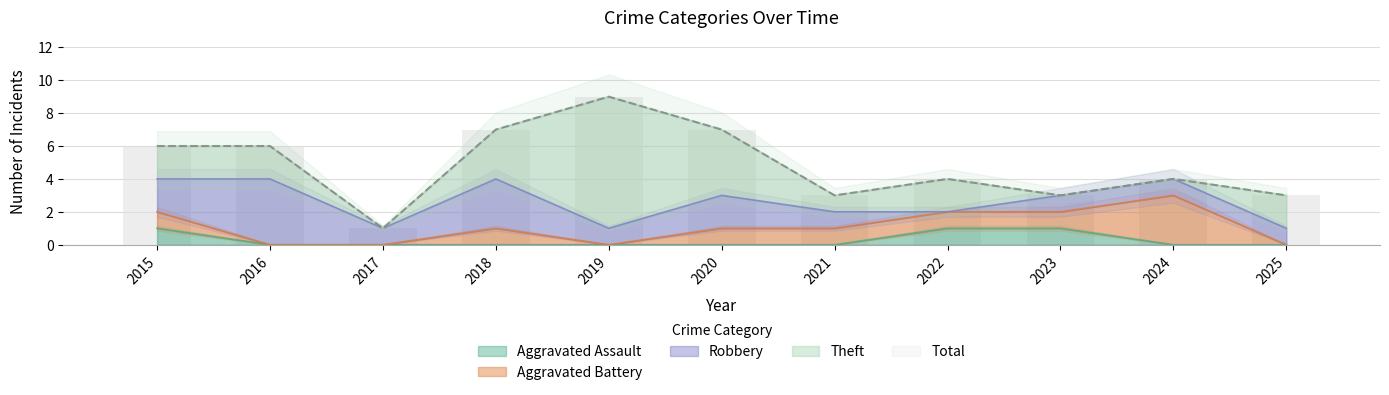

Which series has the largest total across all categories?

Total